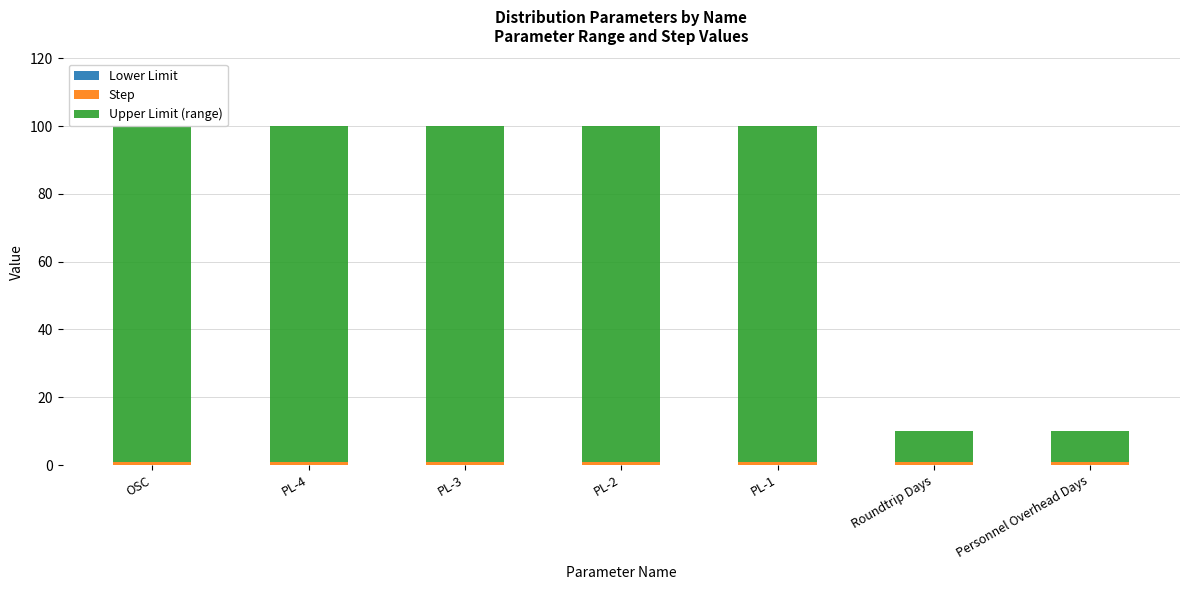

What is the sum of the Step values at PL-2 and PL-1?

2